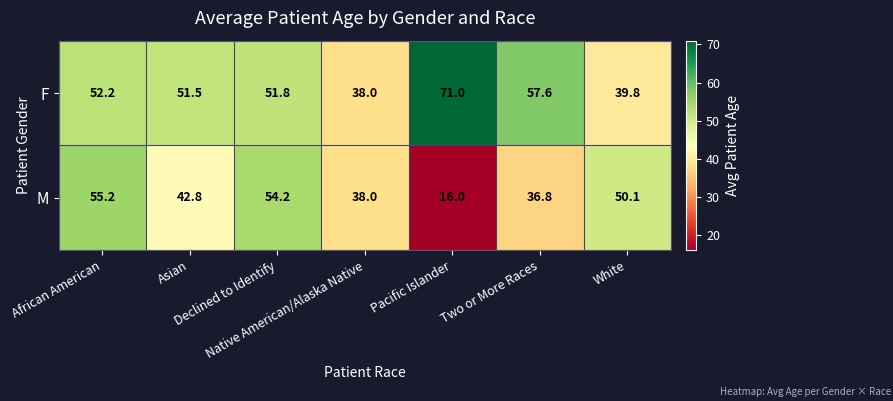

Rank the series by their average value, from lowest to highest.

M, F